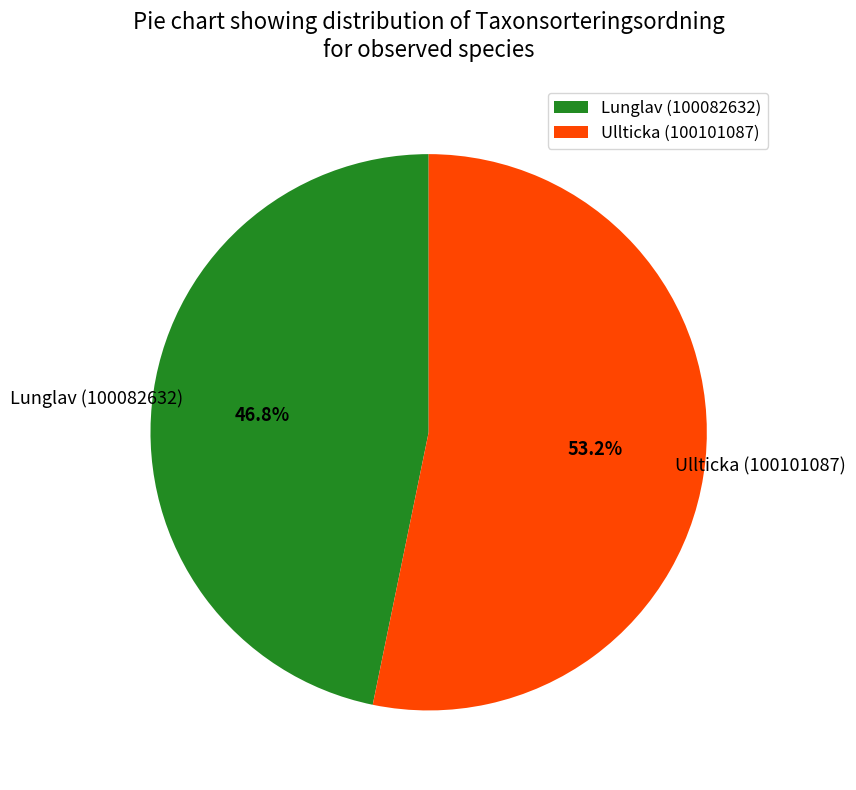

What is the ratio of the value at Lunglav (100082632) to the value at Ullticka (100101087)?

0.9